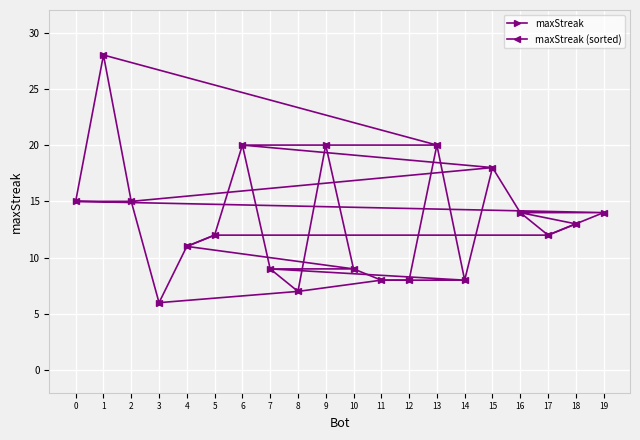

Where is maxStreak nearest to the value 17?

15